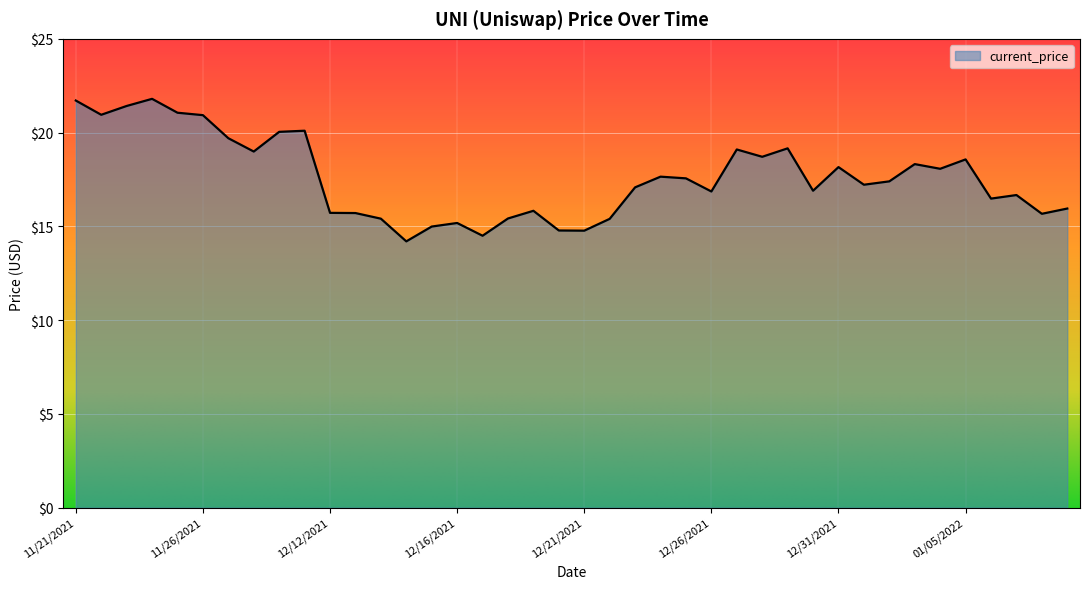

What is the smallest value displayed?

14.2